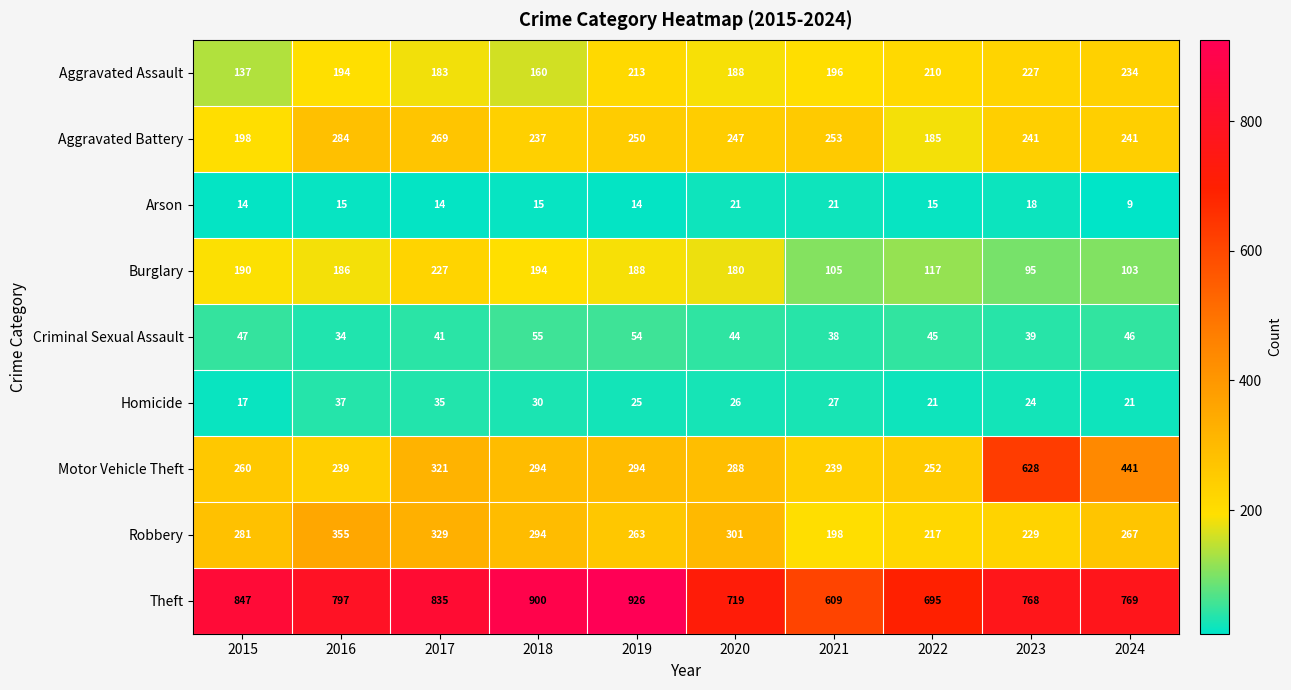

Rank the series by their maximum value, from lowest to highest.

Arson, Homicide, Criminal Sexual Assault, Burglary, Aggravated Assault, Aggravated Battery, Robbery, Motor Vehicle Theft, Theft